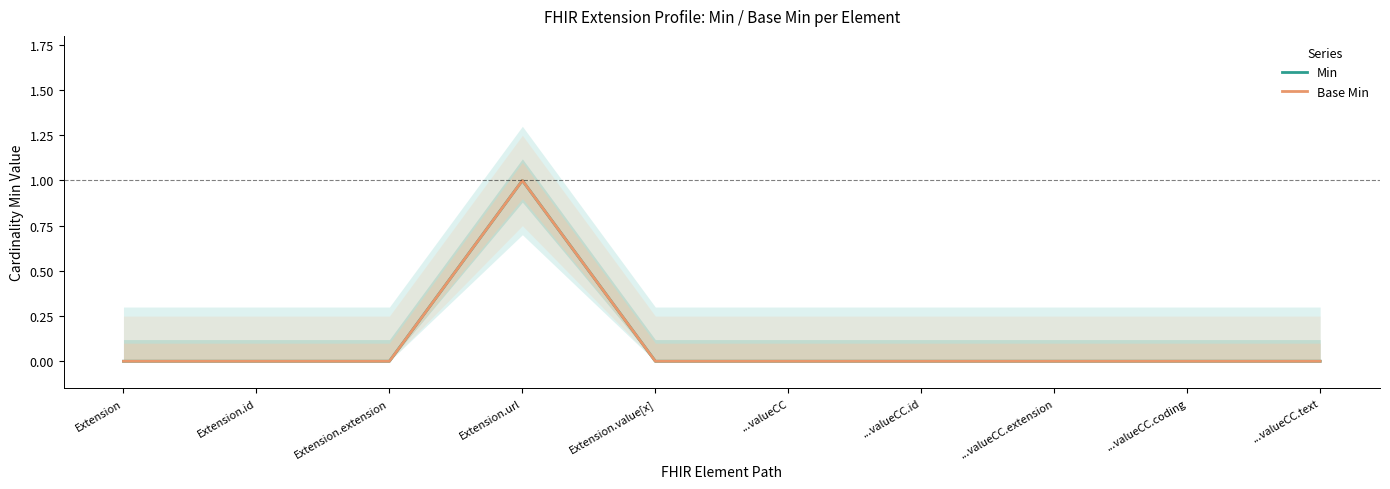

Does the chart display data point markers on the line(s)?

No